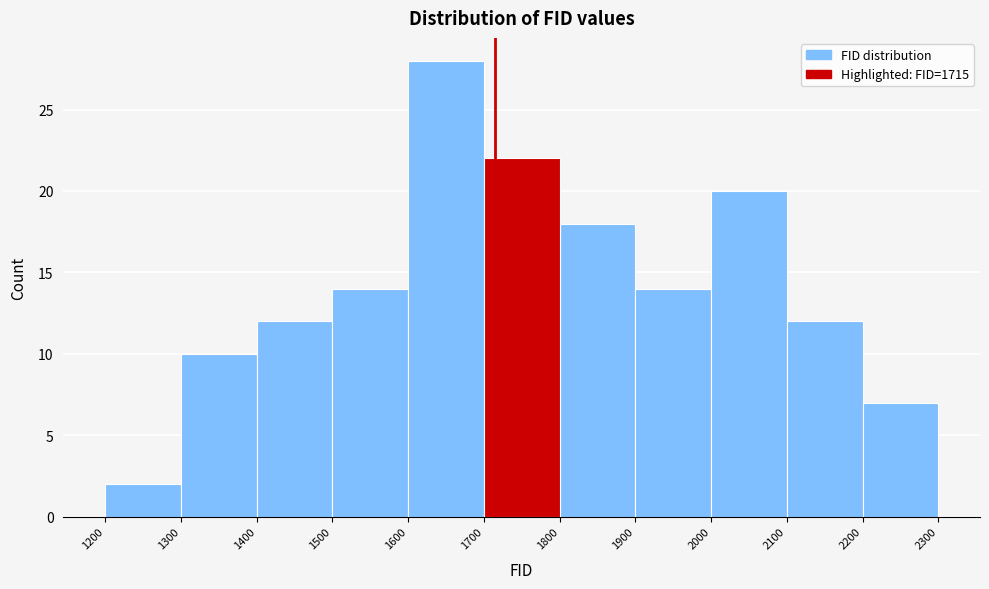

Reading left to right, list every bar in this chart as the range it spans on the x-axis followed by its height. The values are not printed on the chart, so give them approximately, as read against the axis.

1200 to 1300: 2
1300 to 1400: 10
1400 to 1500: 12
1500 to 1600: 14
1600 to 1700: 28
1700 to 1800: 22
1800 to 1900: 18
1900 to 2000: 14
2000 to 2100: 20
2100 to 2200: 12
2200 to 2300: 7